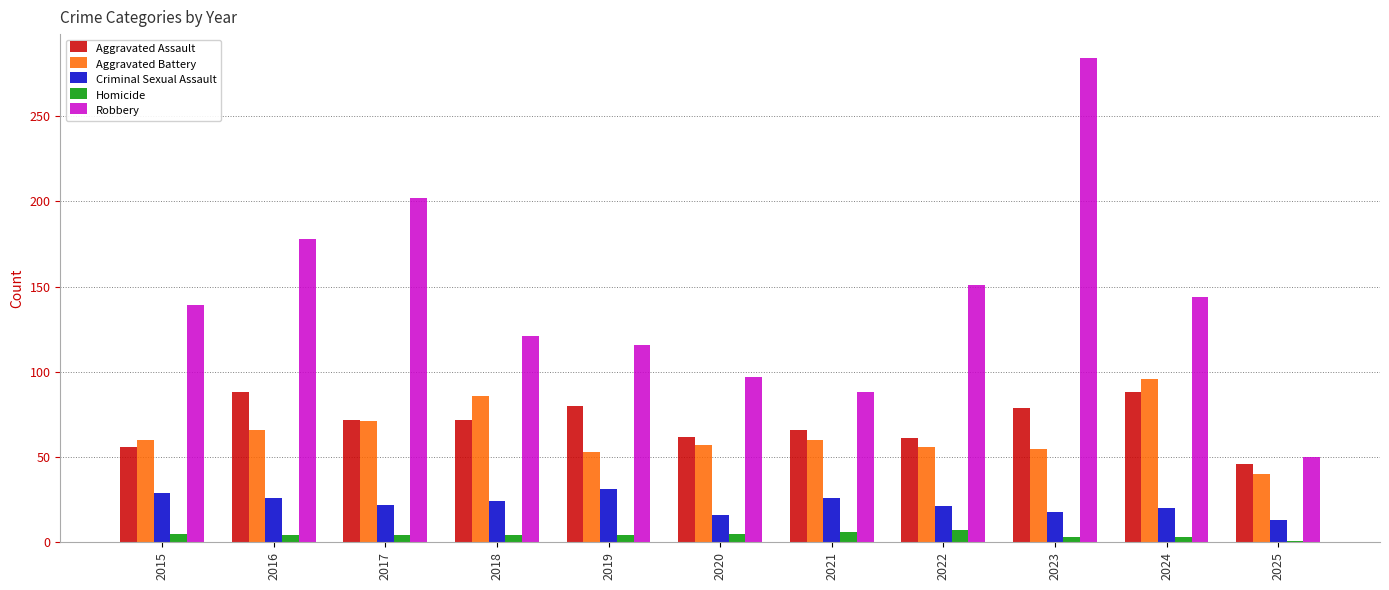

At 2023, list the series in order from smallest to largest.

Homicide, Criminal Sexual Assault, Aggravated Battery, Aggravated Assault, Robbery